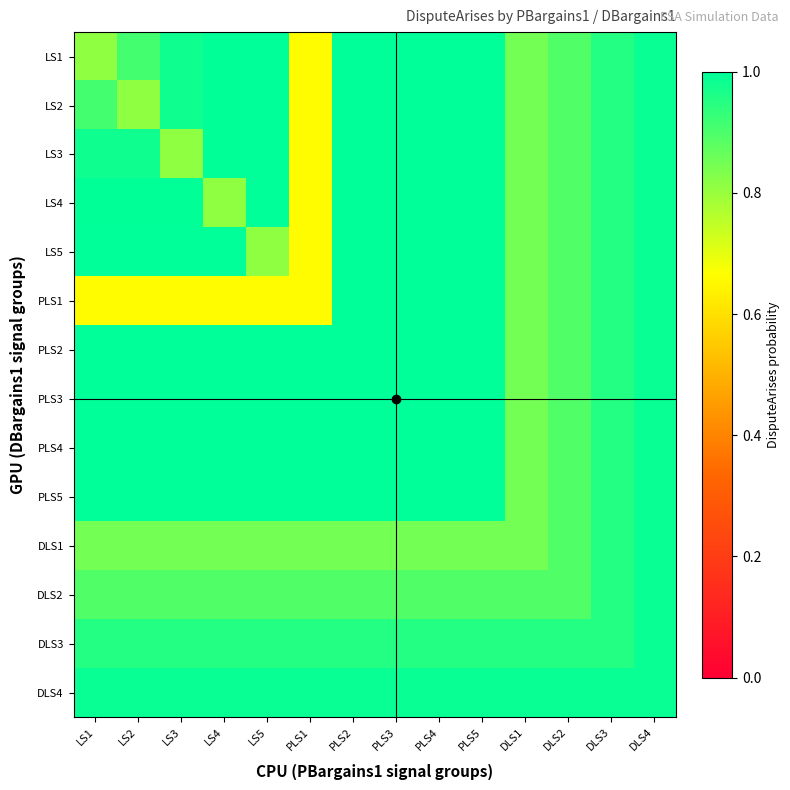

At how many categories does at least one series exceed 0?

14